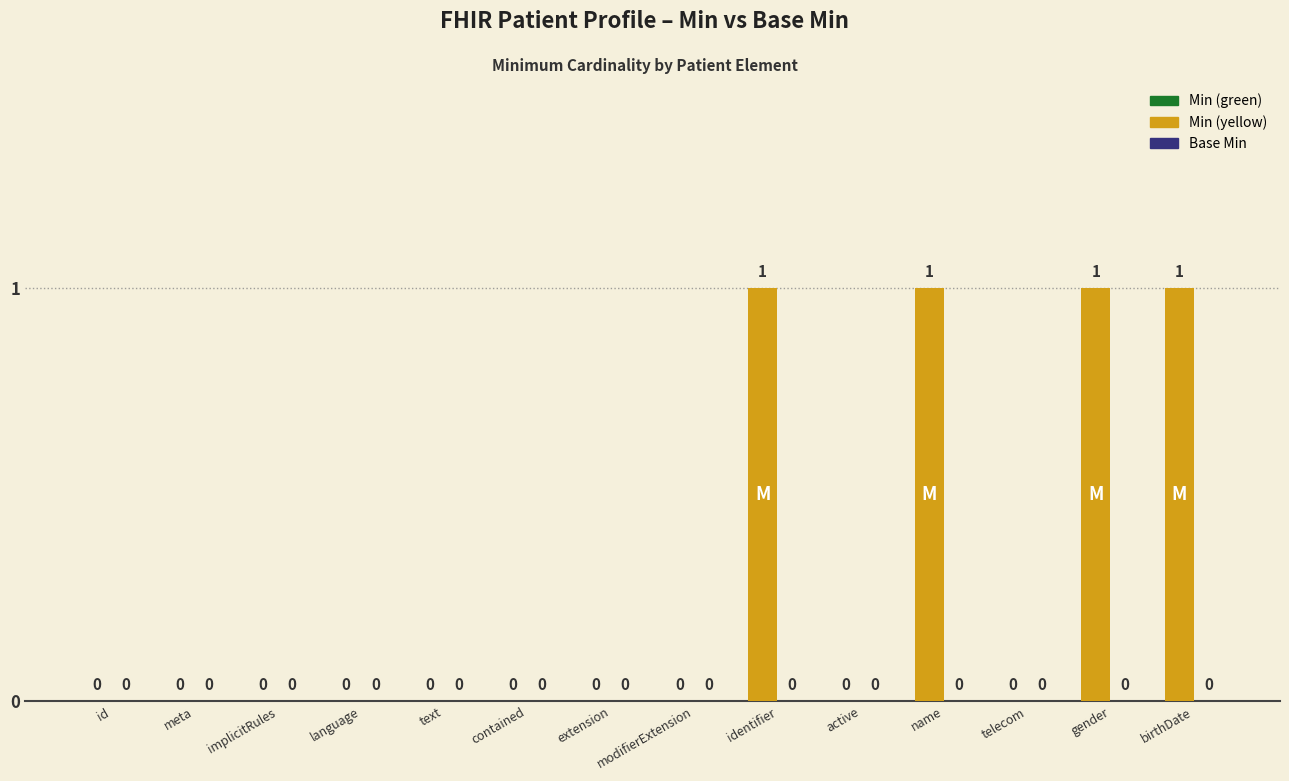

What is the sum of all values?

4